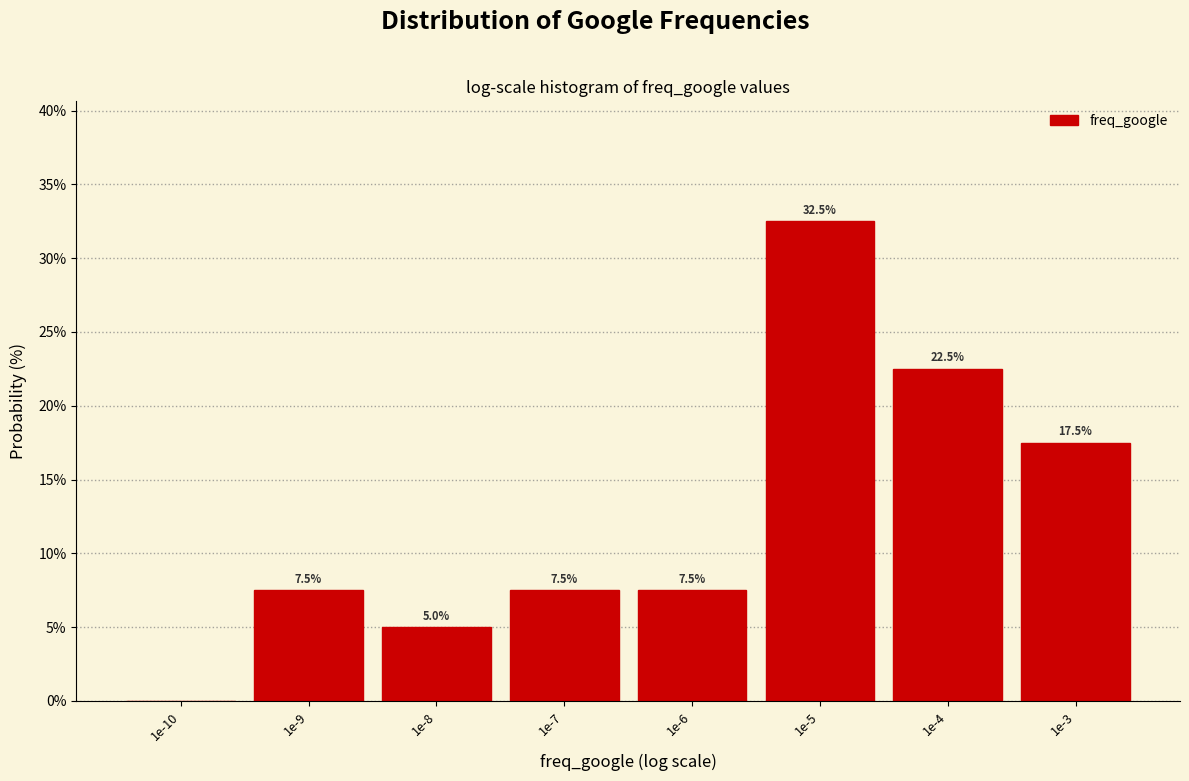

Reading left to right, extract all data points from this chart.

1e-10=0.0	1e-9=7.5	1e-8=5.0	1e-7=7.5	1e-6=7.5	1e-5=32.5	1e-4=22.5	1e-3=17.5